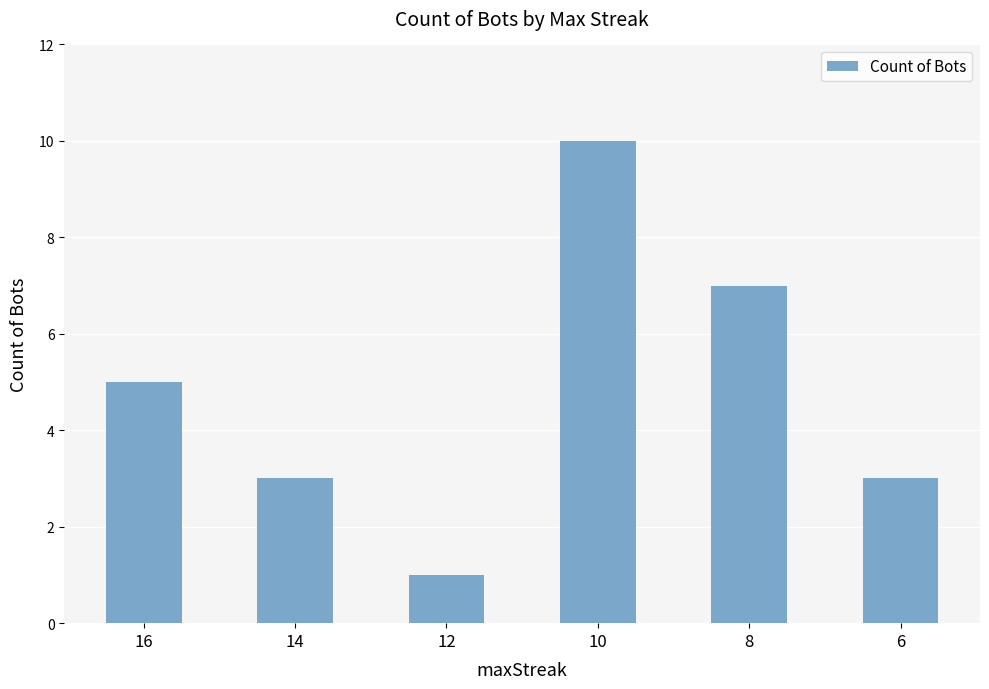

What is the sum of the values at 6 and 12?

4